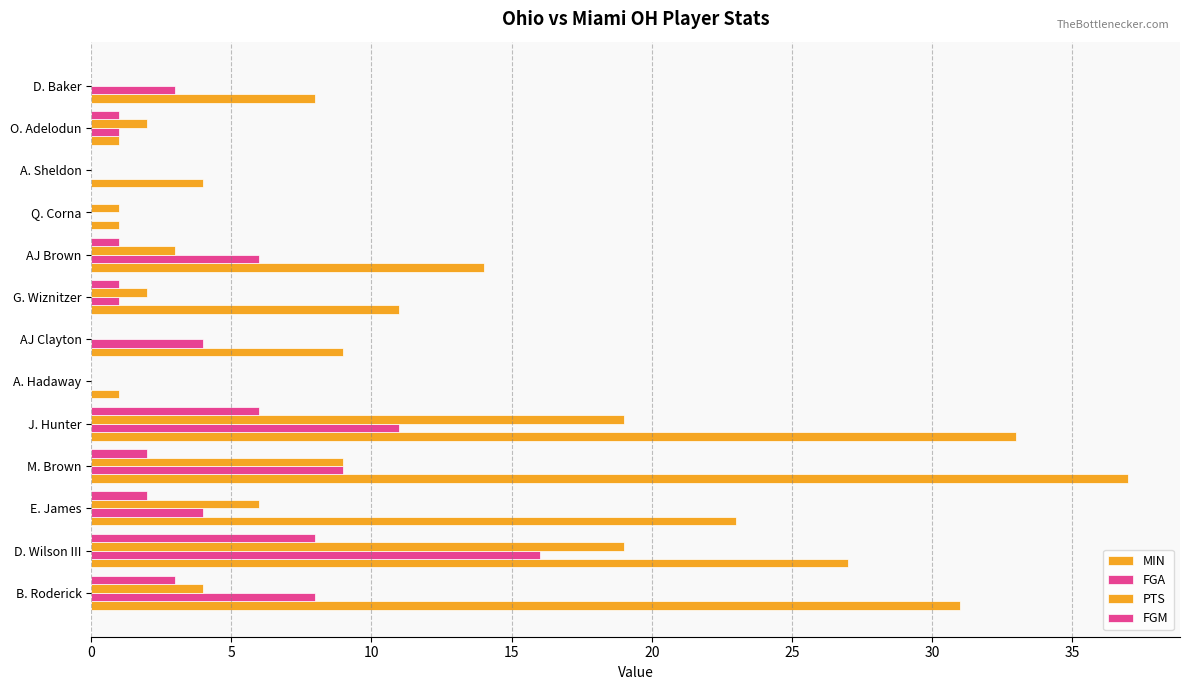

How many categories are shown in the chart?

13